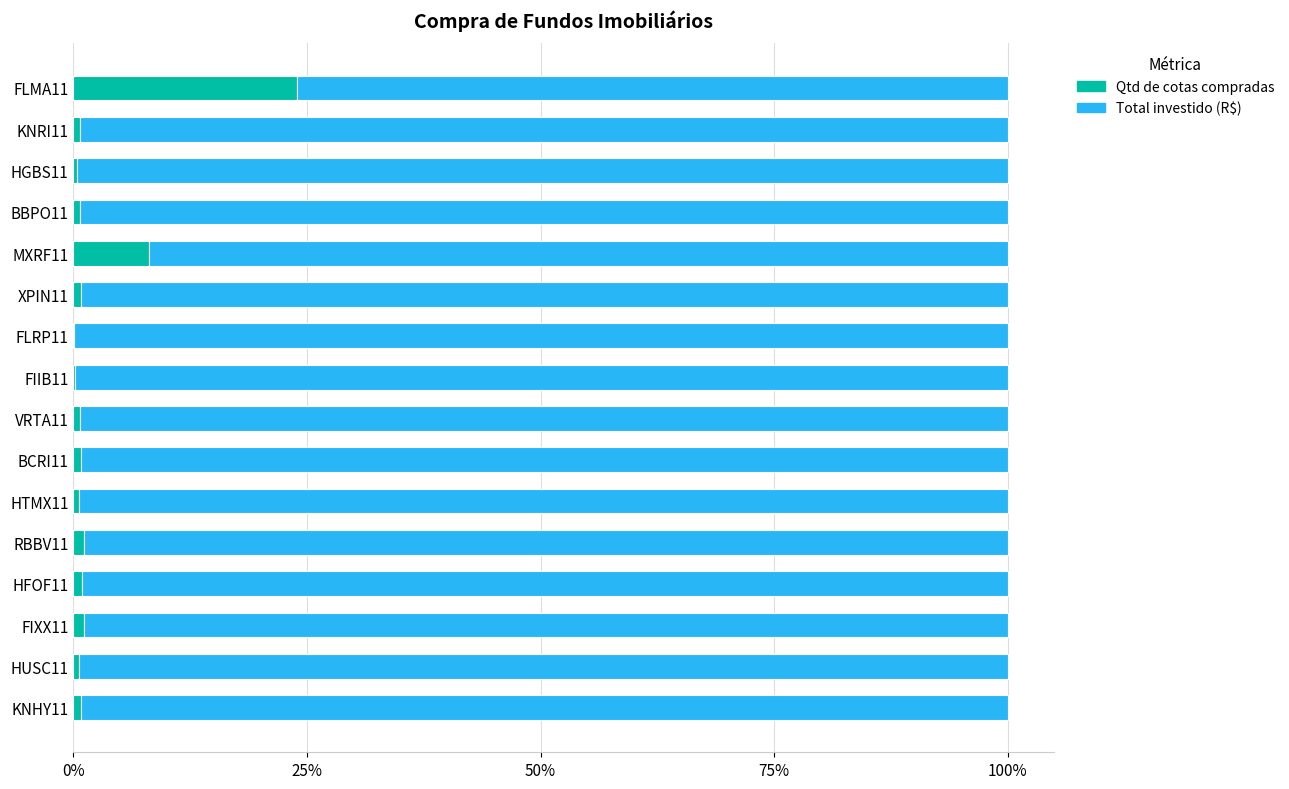

How many distinct data groups are displayed?

2